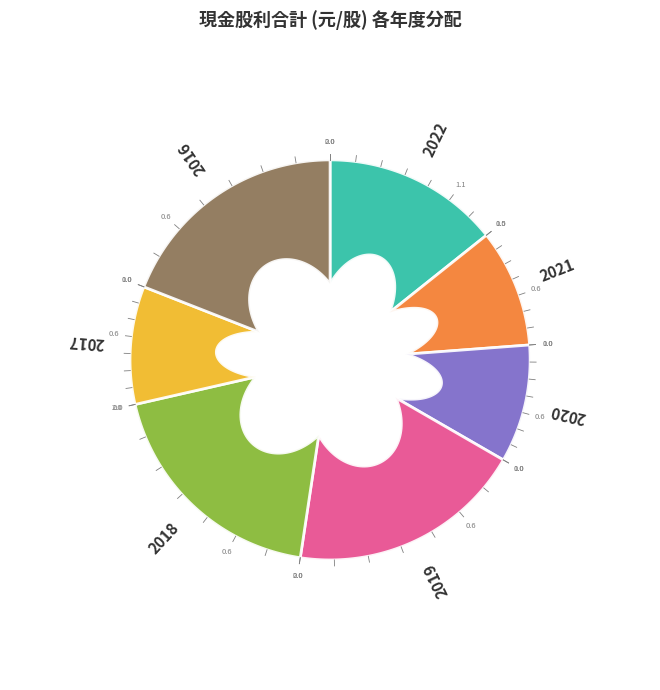

How many segments does this pie chart have?

7